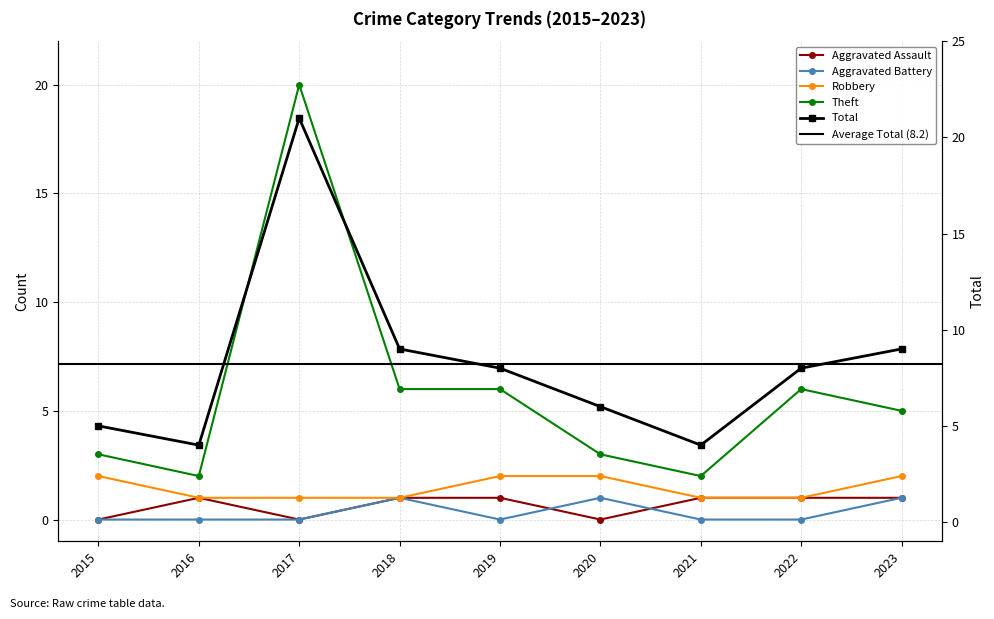

At which label is Total closest to 12?

2018